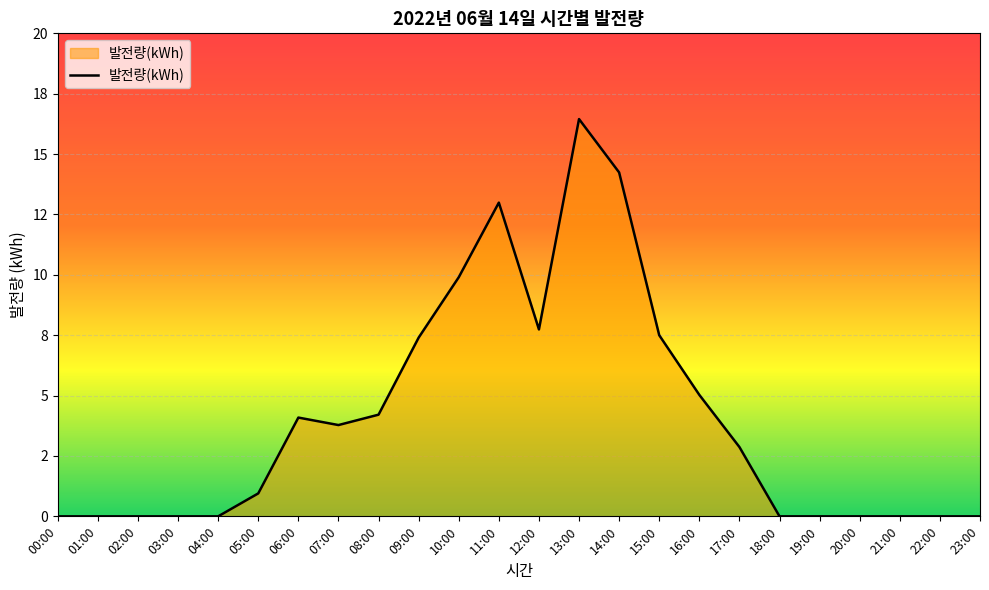

Does the chart have visible grid lines?

Yes